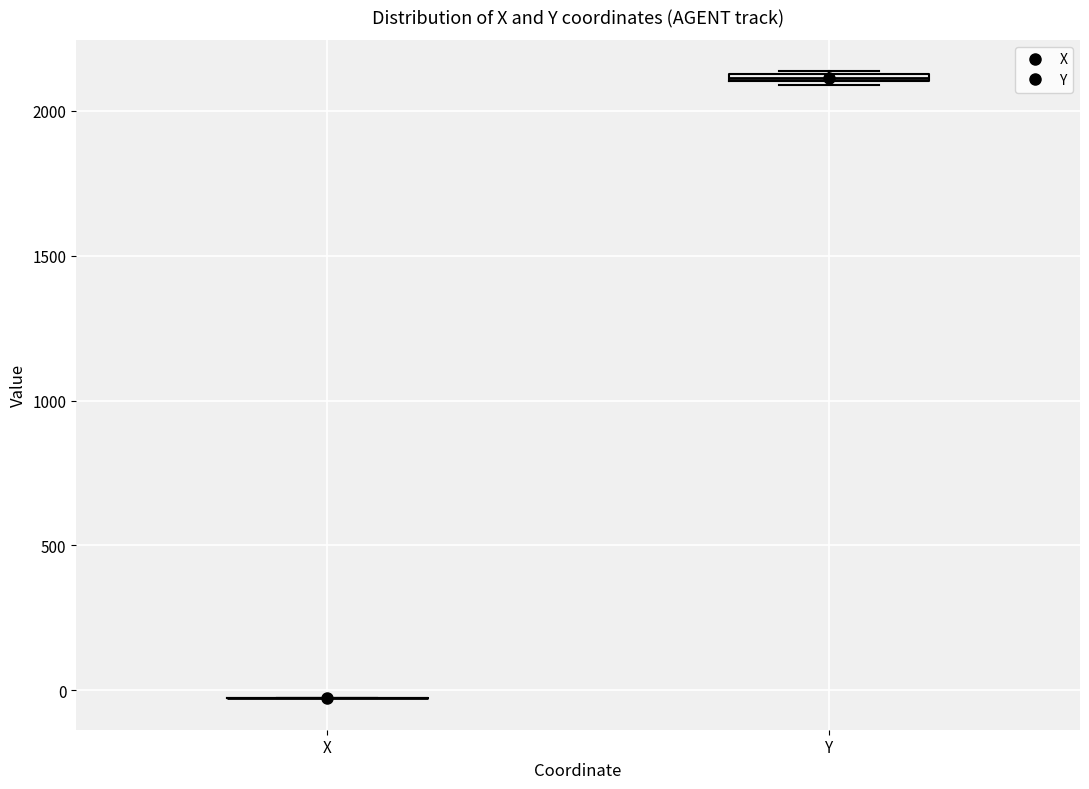

Where is the lower edge of the box for Y on the y-axis? The values are not printed on the chart, so give them approximately, as read against the axis.

2100